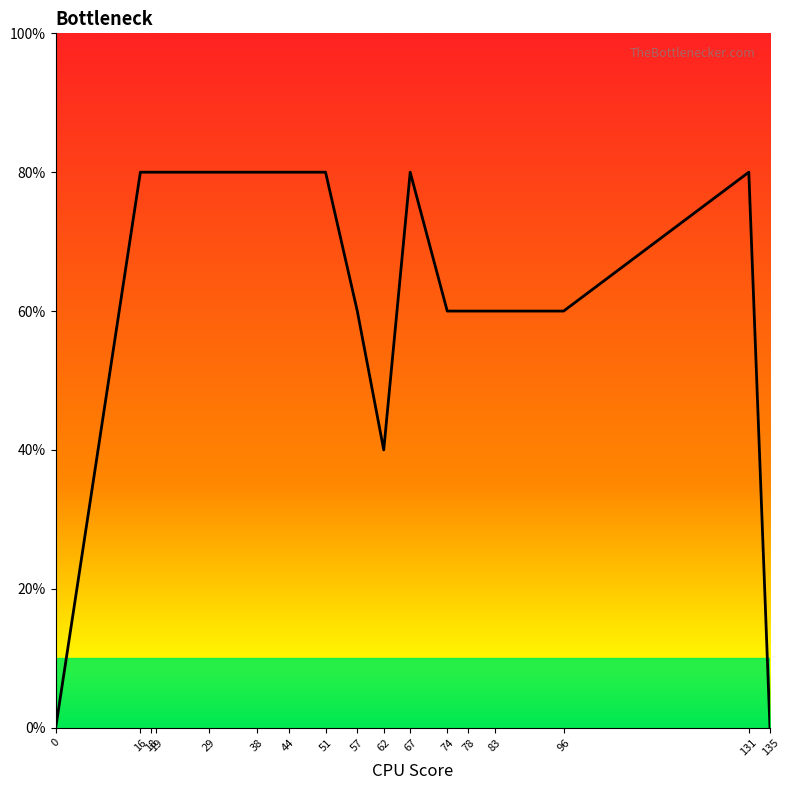

Does the chart have visible grid lines?

No